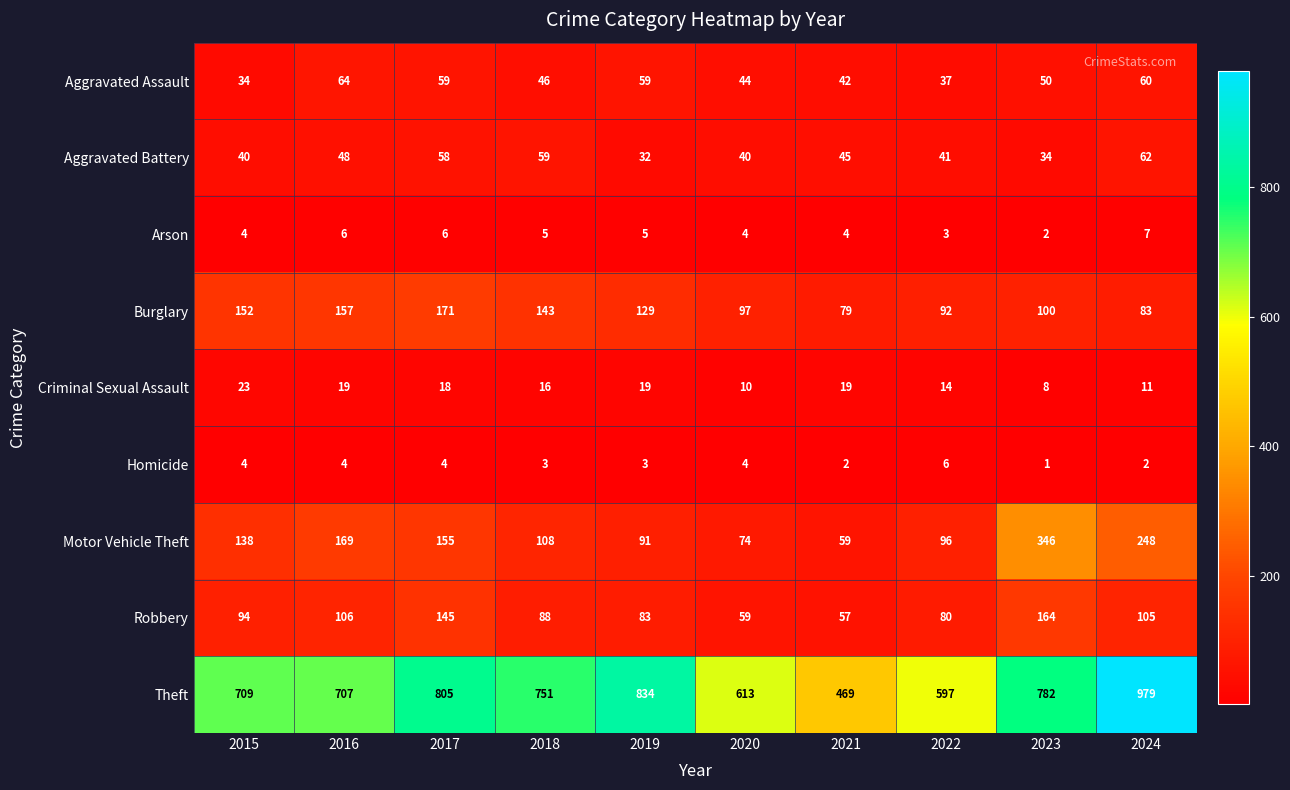

At which category does the chart reach its peak across all series?

2024